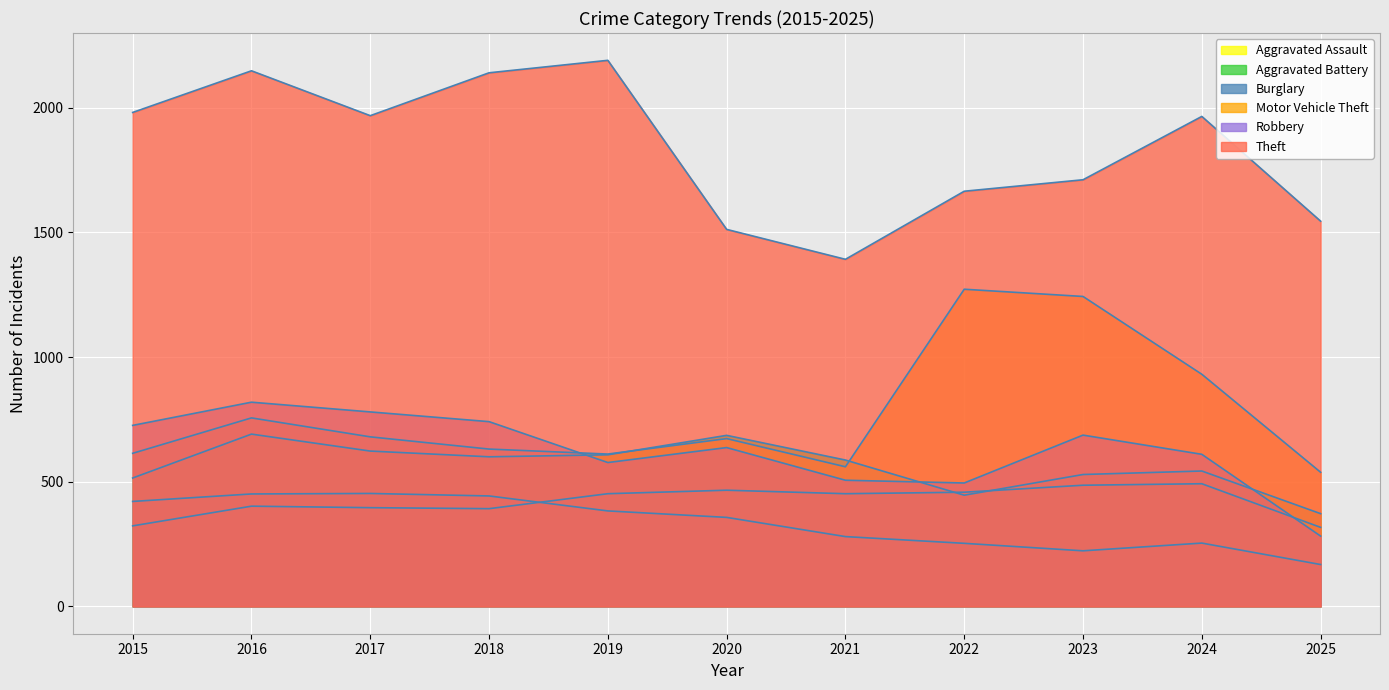

Rank the series by their maximum value, from highest to lowest.

Theft, Motor Vehicle Theft, Robbery, Aggravated Battery, Aggravated Assault, Burglary